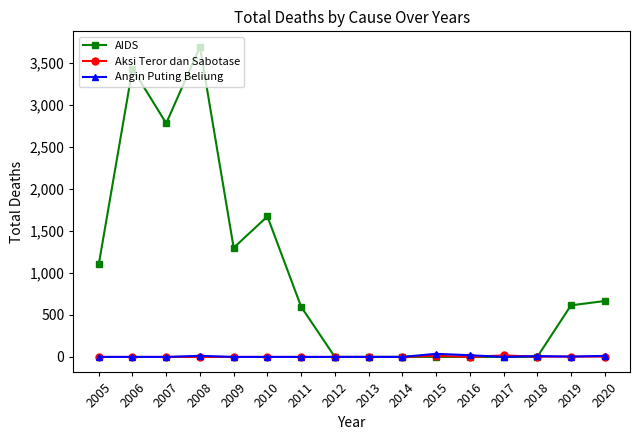

Which series ends up on top after the final intersection of AIDS and Aksi Teror dan Sabotase?

AIDS